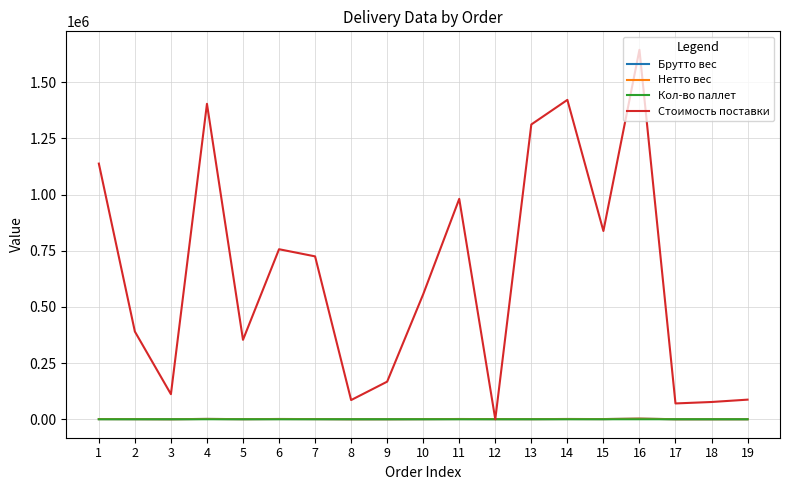

At which category does the chart reach its peak across all series?

16